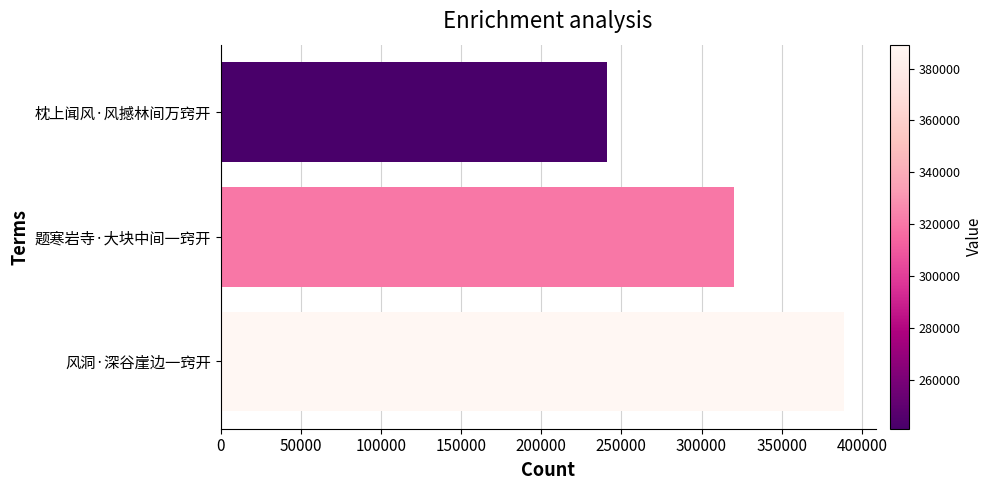

Rank the categories by value from highest to lowest.

风洞·深谷崖边一窍开, 题寒岩寺·大块中间一窍开, 枕上闻风·风撼林间万窍开